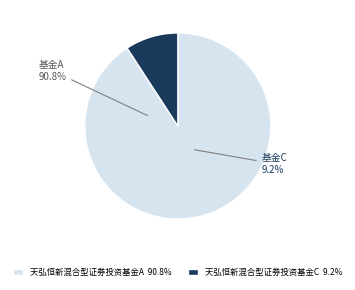

Count the number of slices in the pie.

2